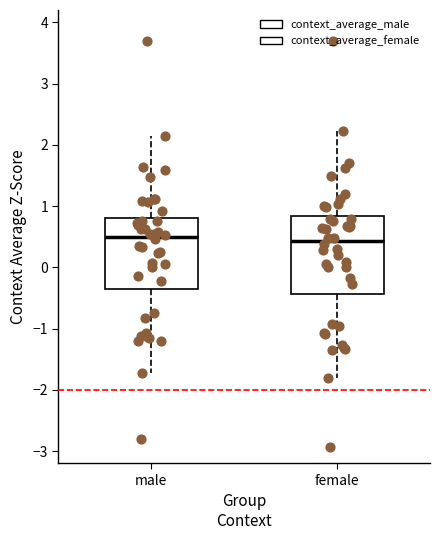

Reading left to right, transcribe this box plot: for each box, give where its median line is, the range the box spans, and where its two whiskers end, as read against the y-axis. The values are not printed on the chart, so give them approximately, as read against the axis.

male: median 0.5, box -0.4 to 0.8, whiskers -1.7 to 2.1
female: median 0.4, box -0.4 to 0.8, whiskers -1.8 to 2.2